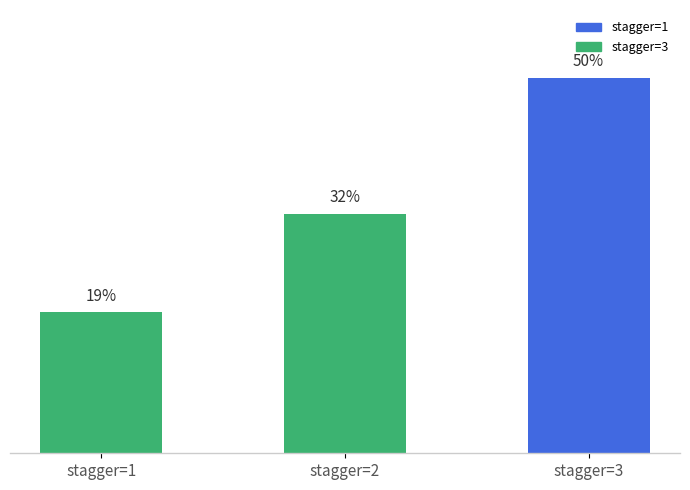

Does the chart contain any negative values?

No